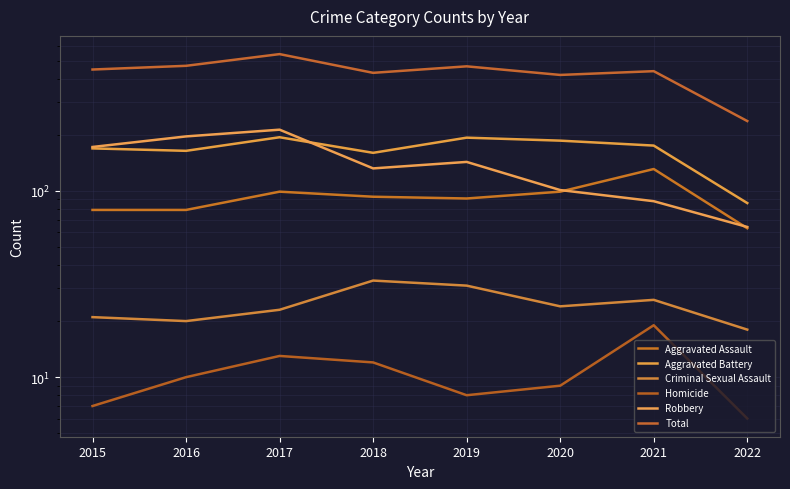

At which label does Aggravated Battery reach its minimum?

2022